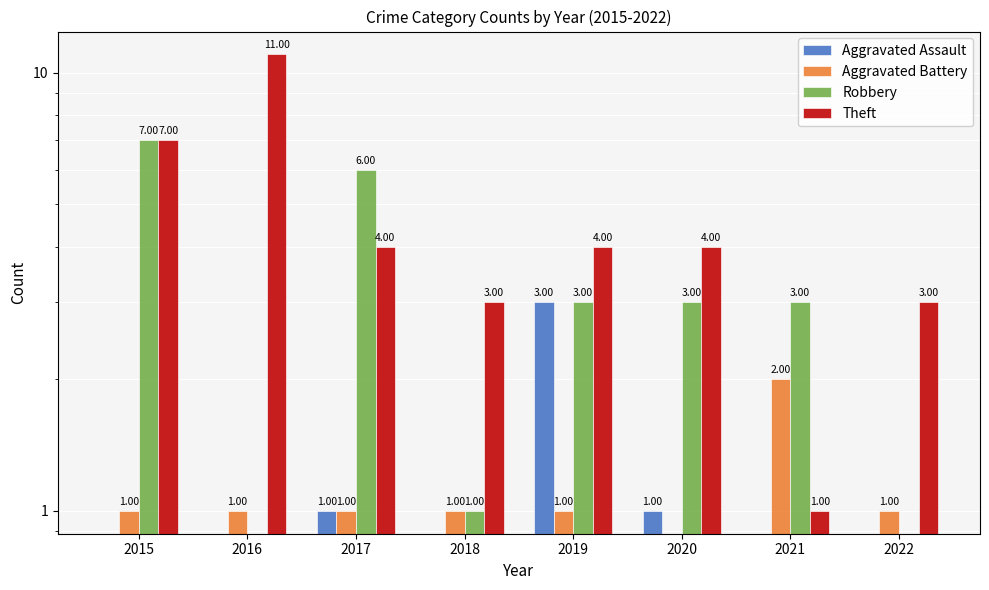

Rank the series at 2016 from highest to lowest value.

Theft, Aggravated Battery, Aggravated Assault, Robbery